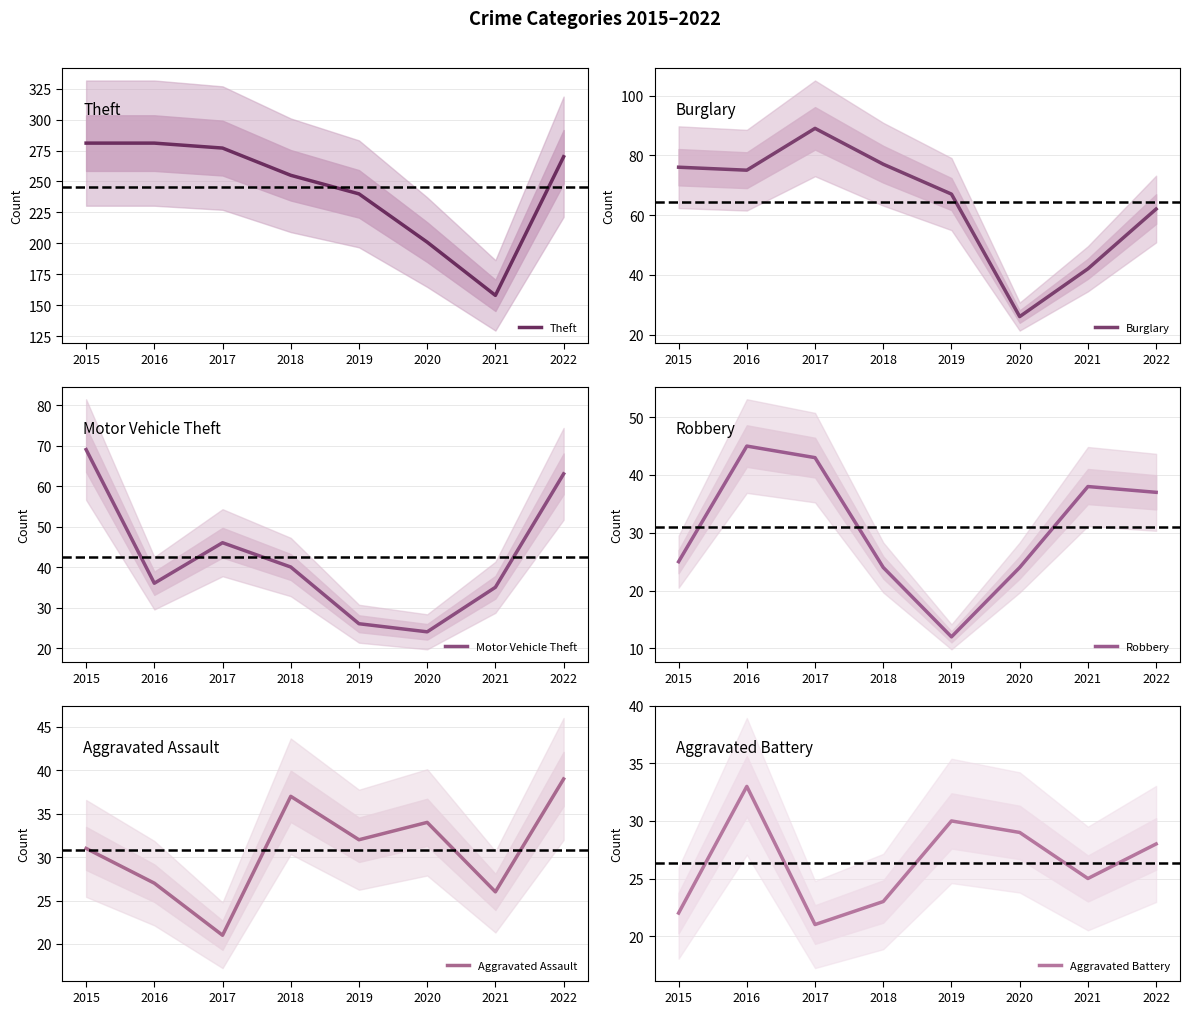

How many values in the Motor Vehicle Theft series are below 40?

4